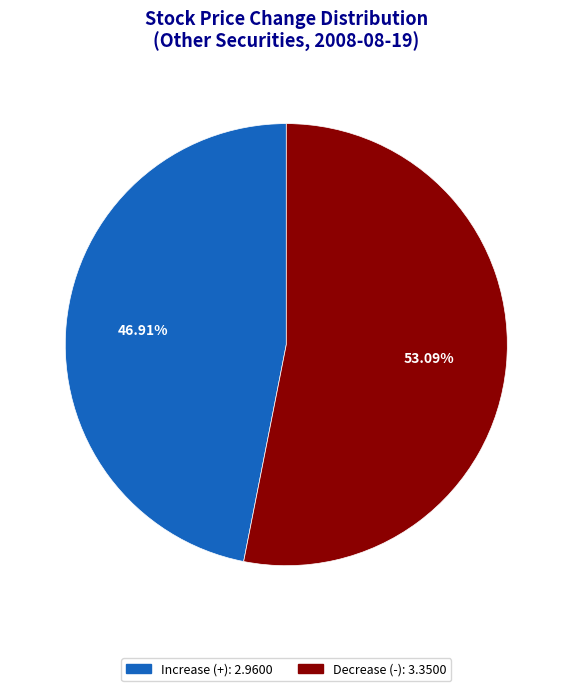

Is there a majority slice in this chart?

Yes